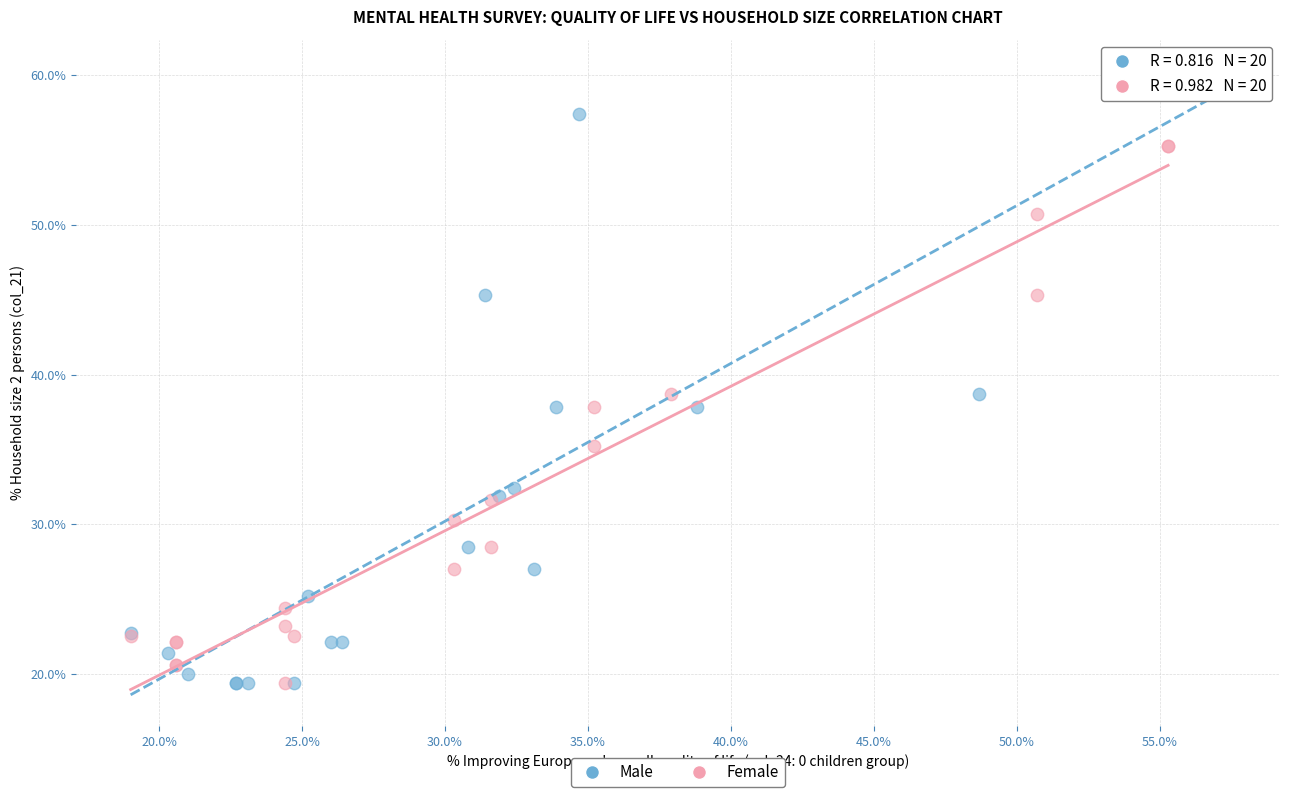

Which series has the widest spread of Y values?

Male